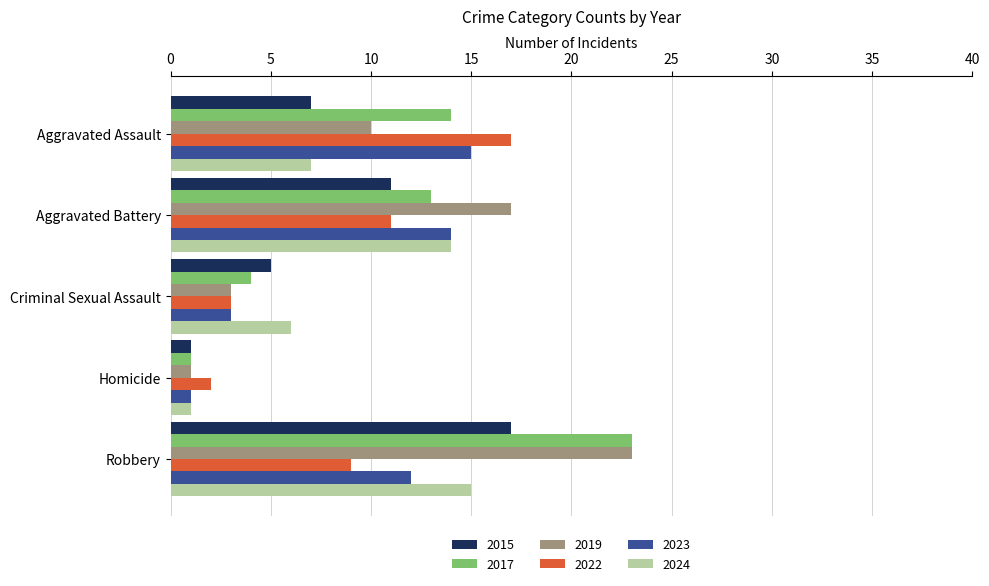

What is the spread (max minus min) of values at Aggravated Assault?

10